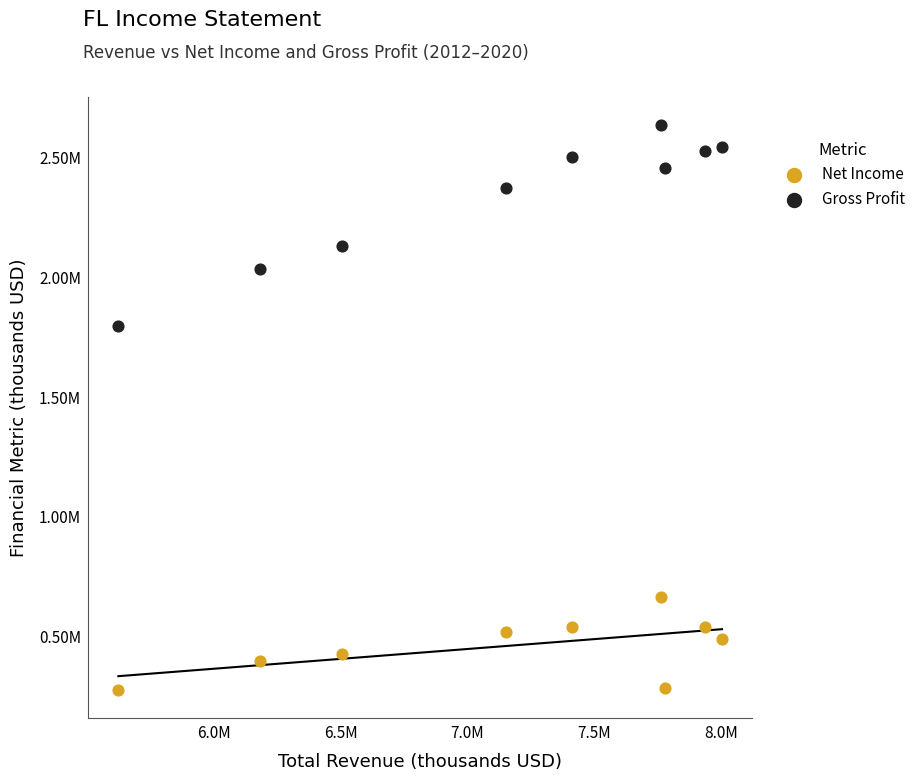

What are all the series names shown in the legend?

Net Income, Gross Profit